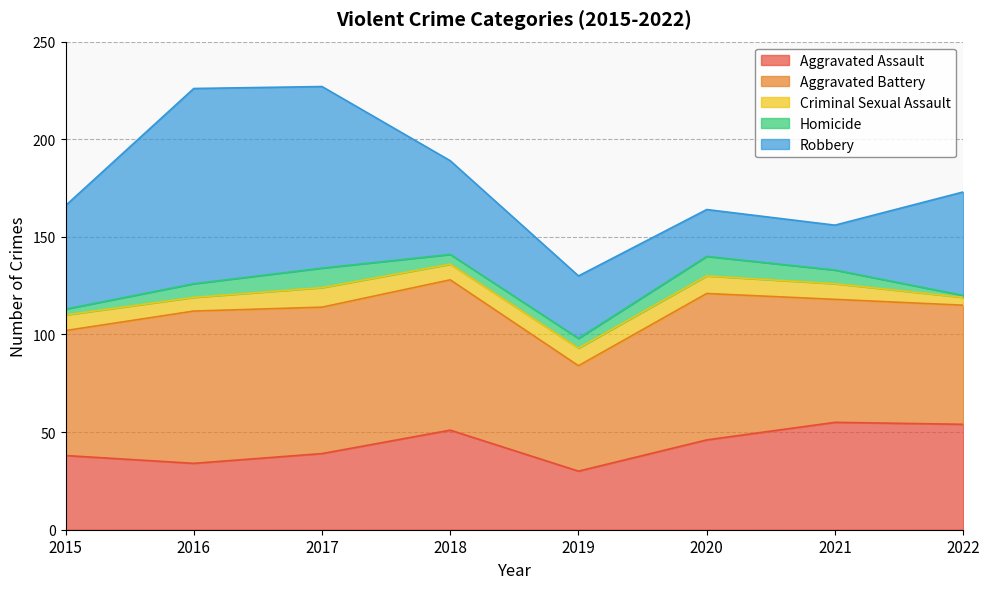

What is the greatest value displayed?

100